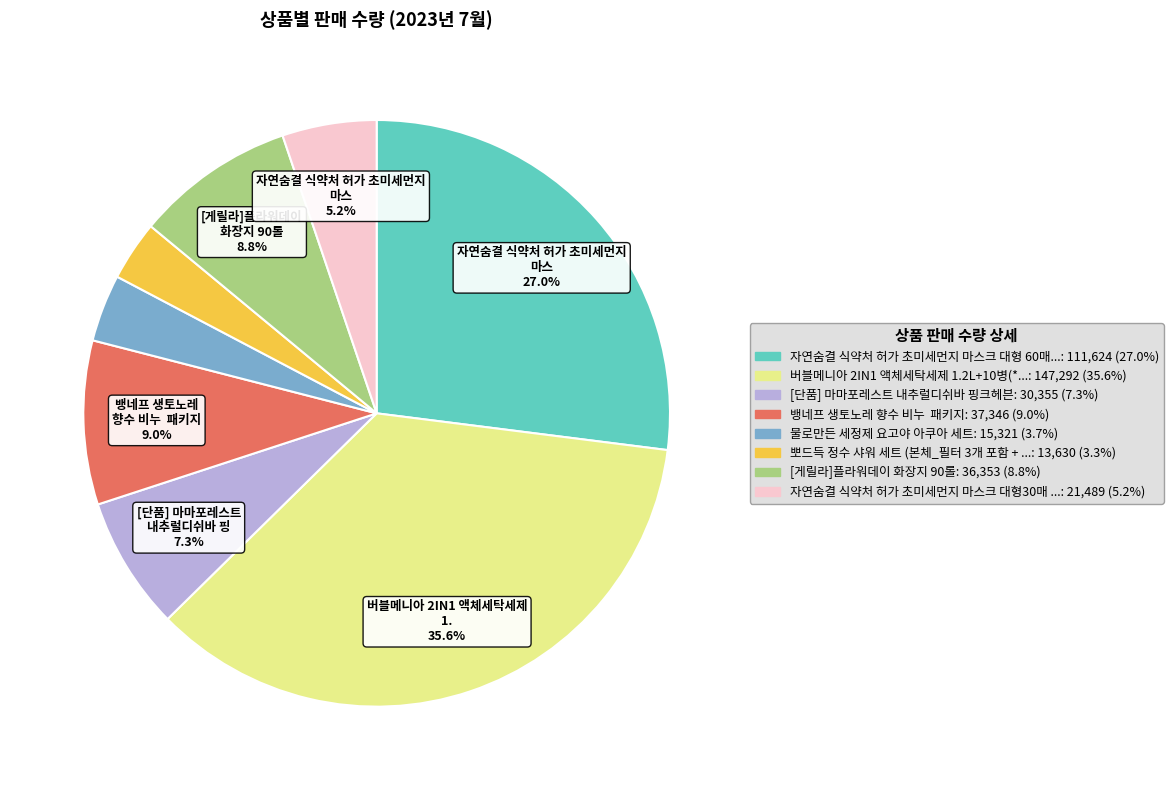

How many slices are in this pie chart?

8